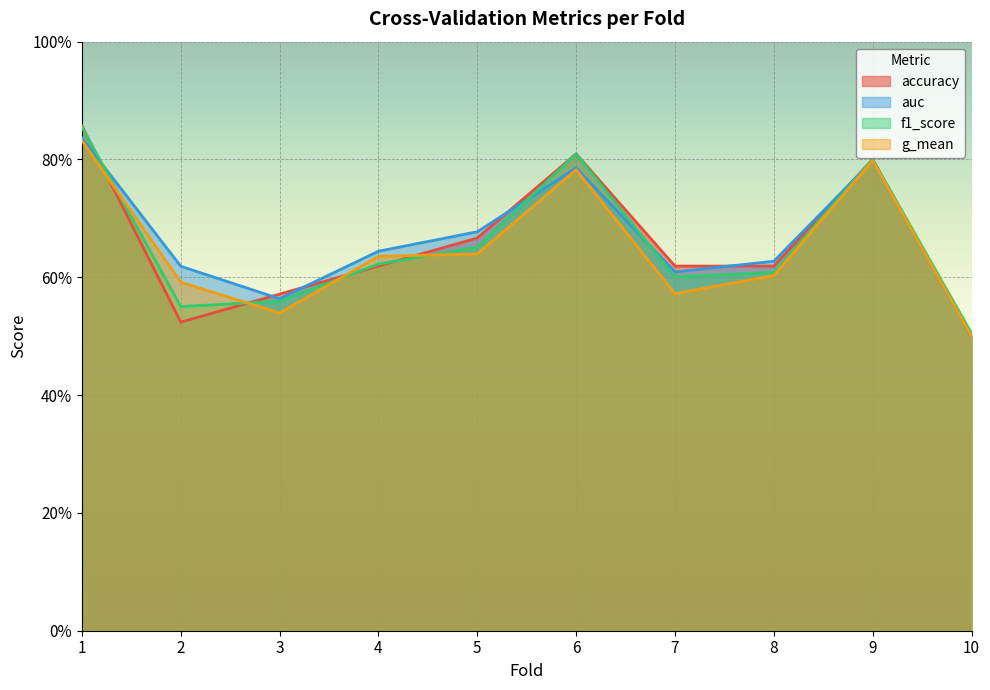

True or false: auc has more than 2 points higher than both neighbors.

False